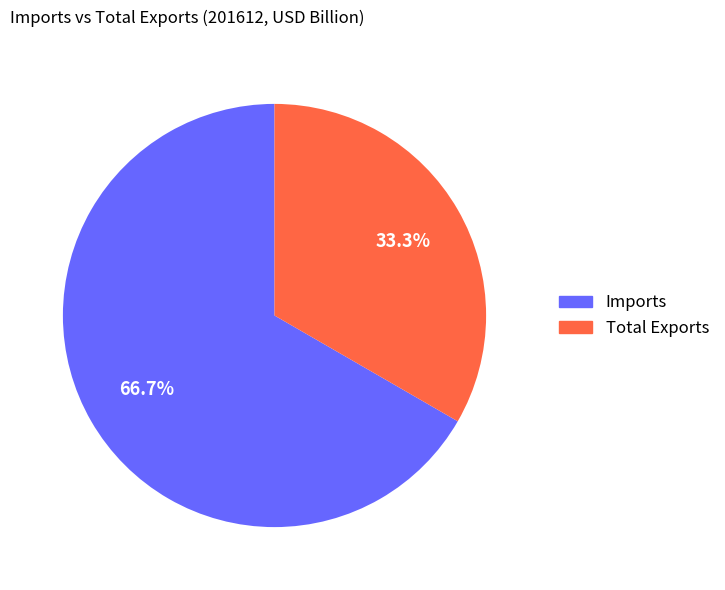

What portion of the pie excludes Total Exports?

66.7%